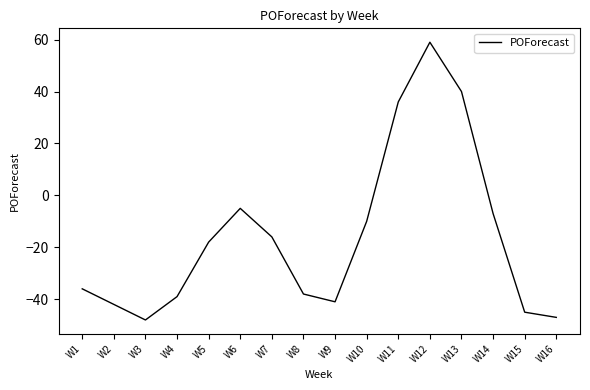

At which label does the data first exceed -18?

W6